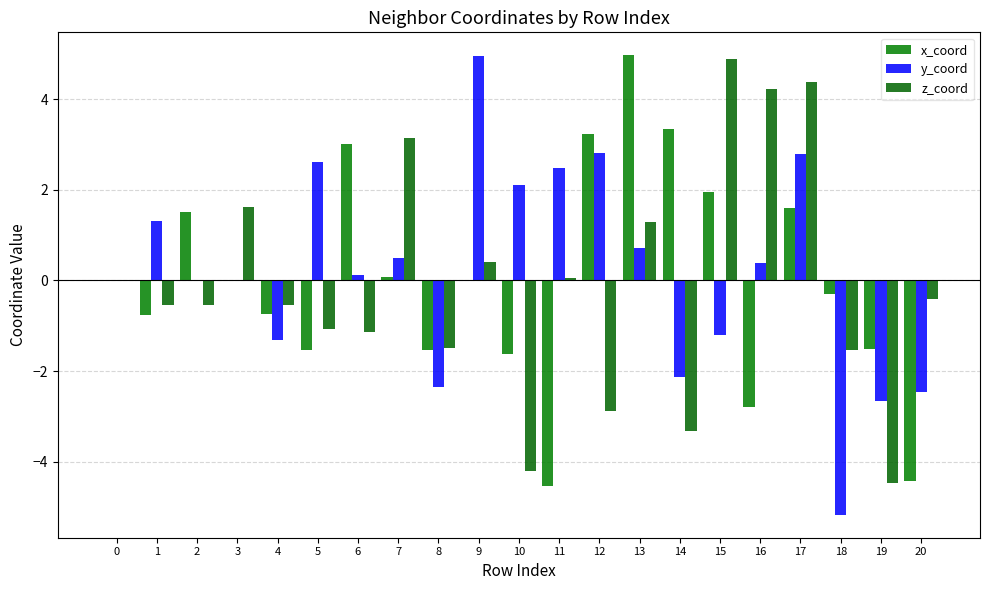

What is the smallest value displayed?

-5.2